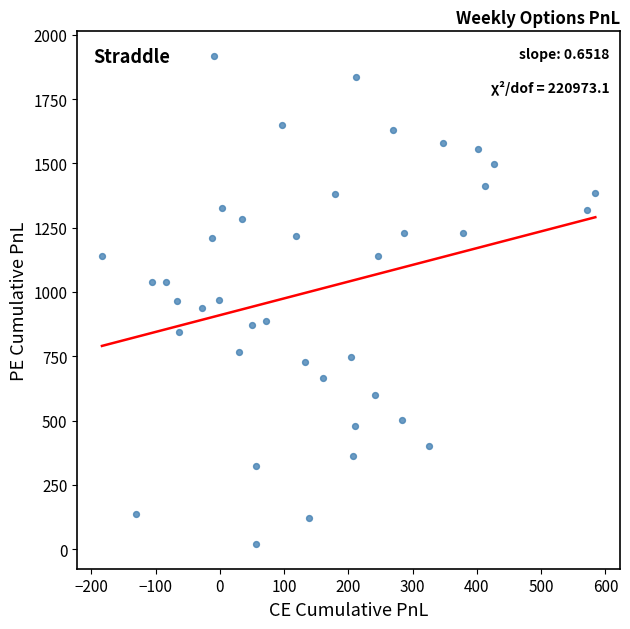

What is the range of X values (max minus min)?

767.7